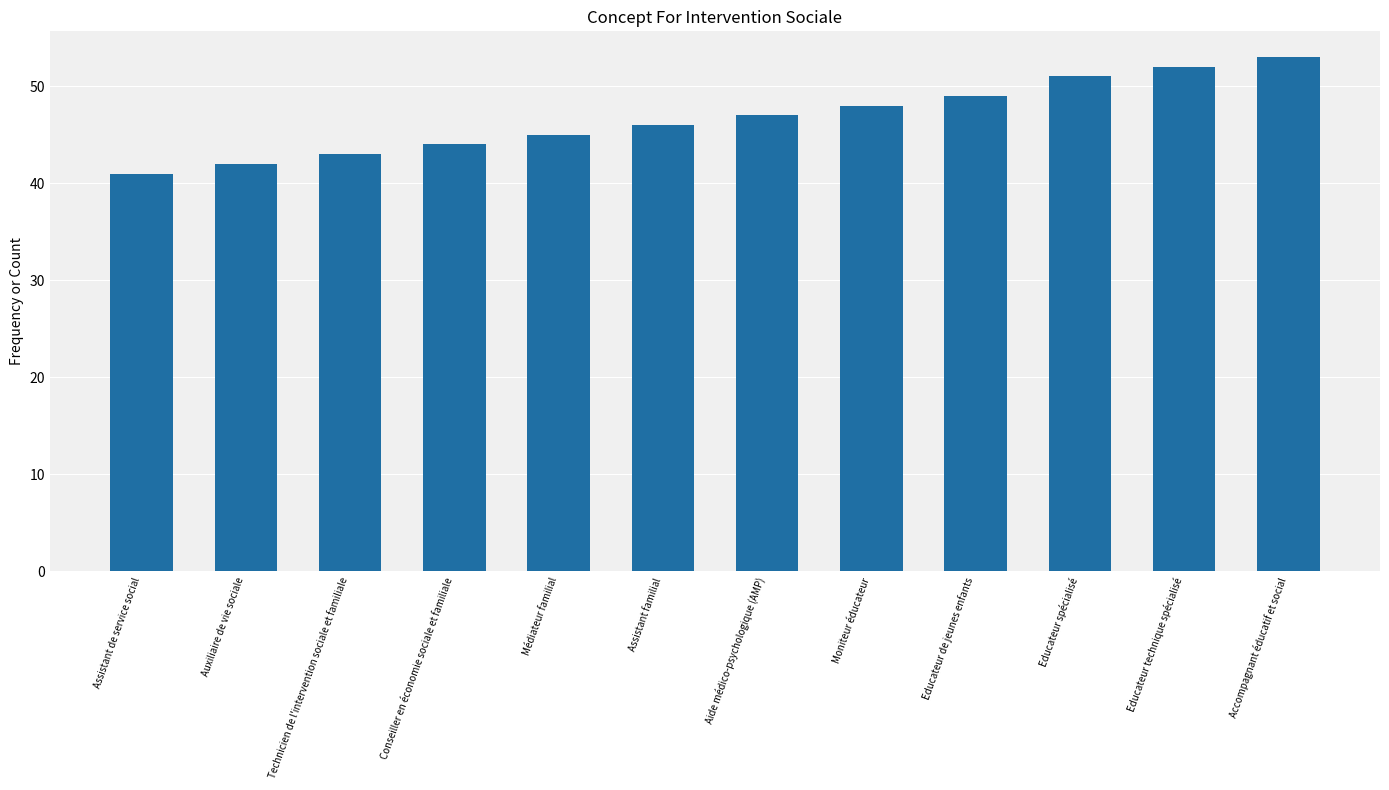

What is the value of the 6th bar from the left?

46